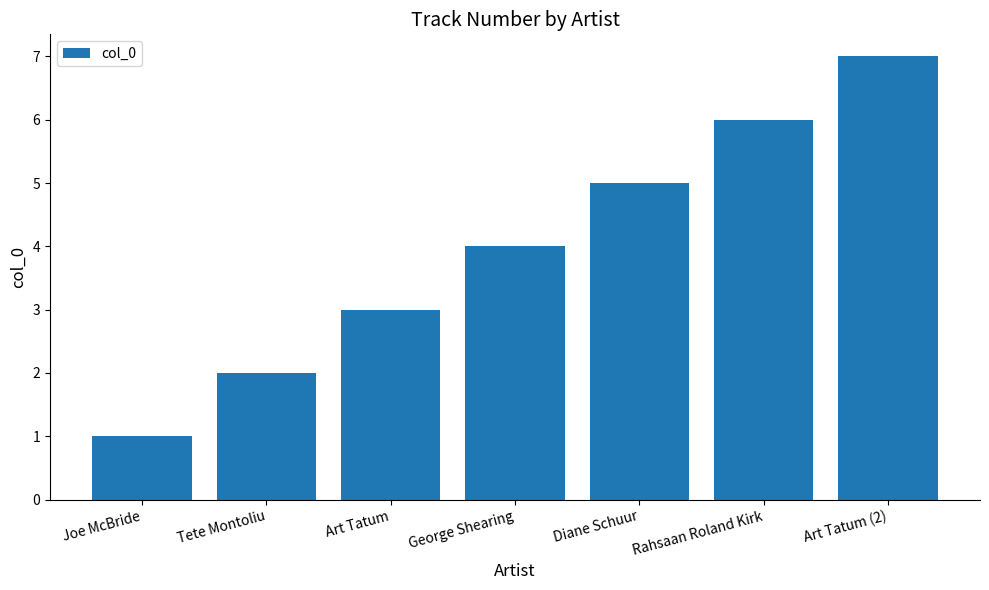

What position from the right is George Shearing?

4